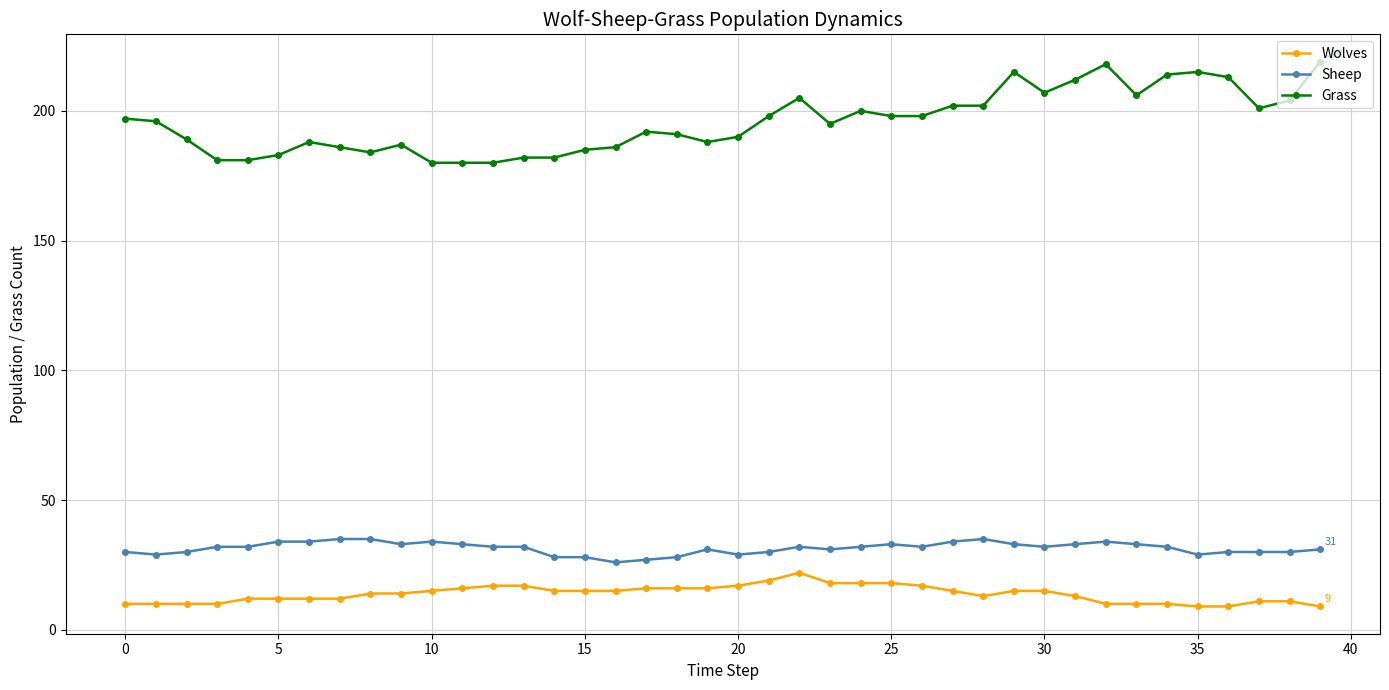

What is the greatest value displayed?

219